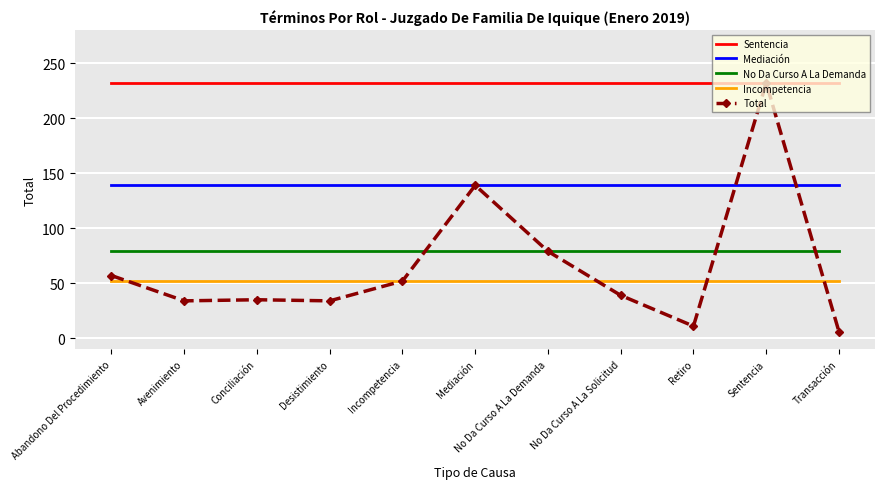

At Transacción, list the series in order from smallest to largest.

Total, Incompetencia, No Da Curso A La Demanda, Mediación, Sentencia